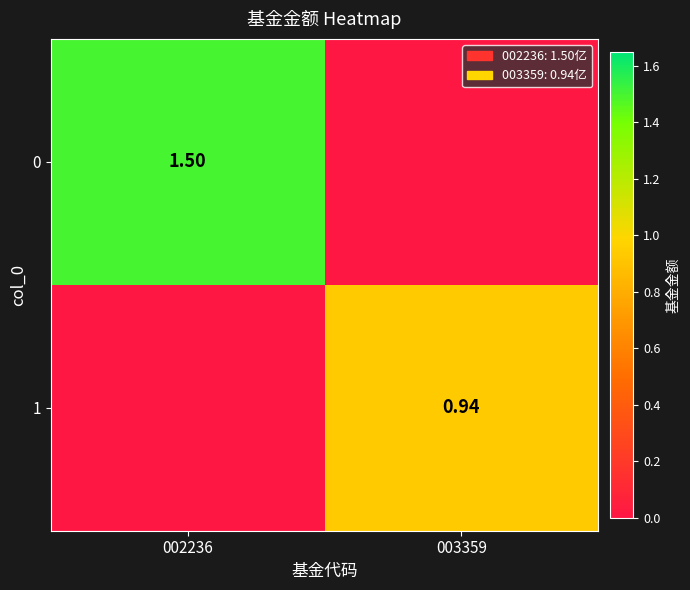

Is the value of 1 at 003359 greater than the value of 0 at 002236?

No